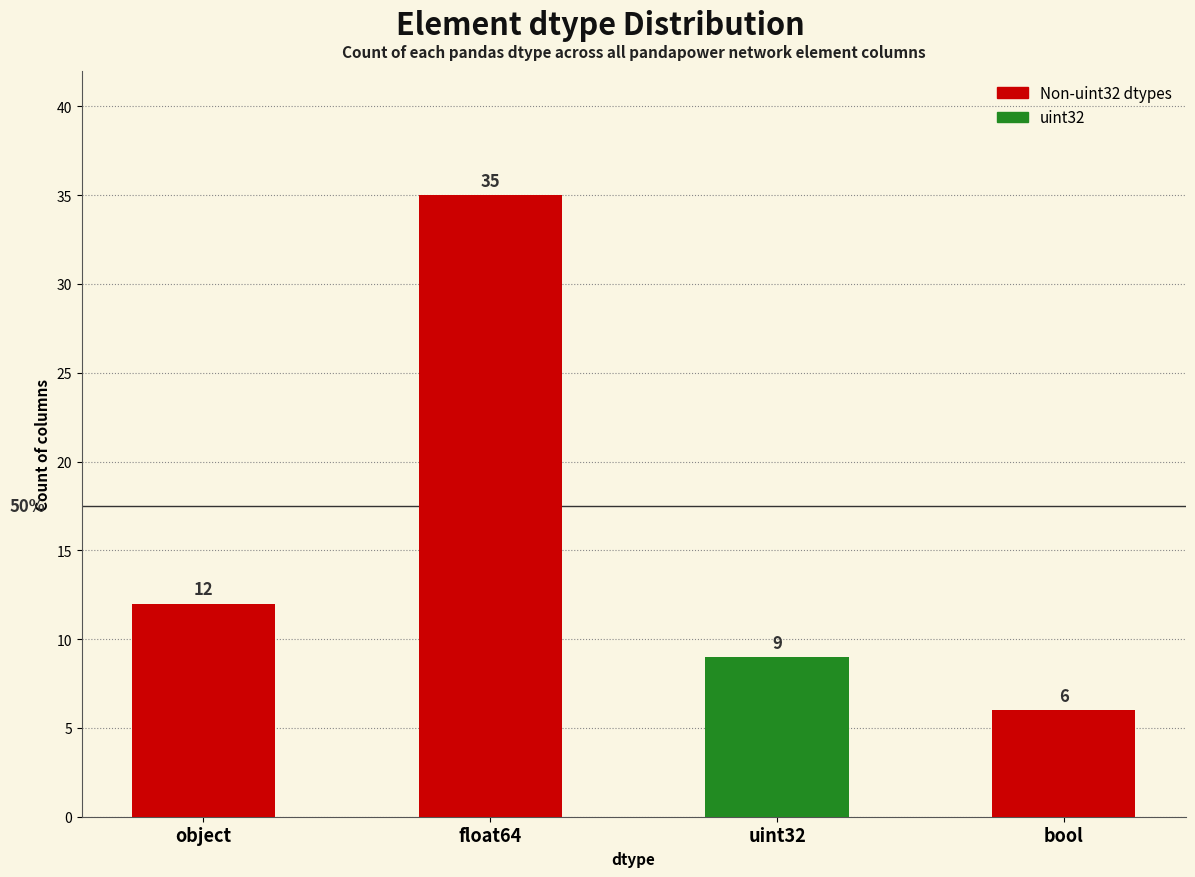

How many values are between 9 and 35?

3